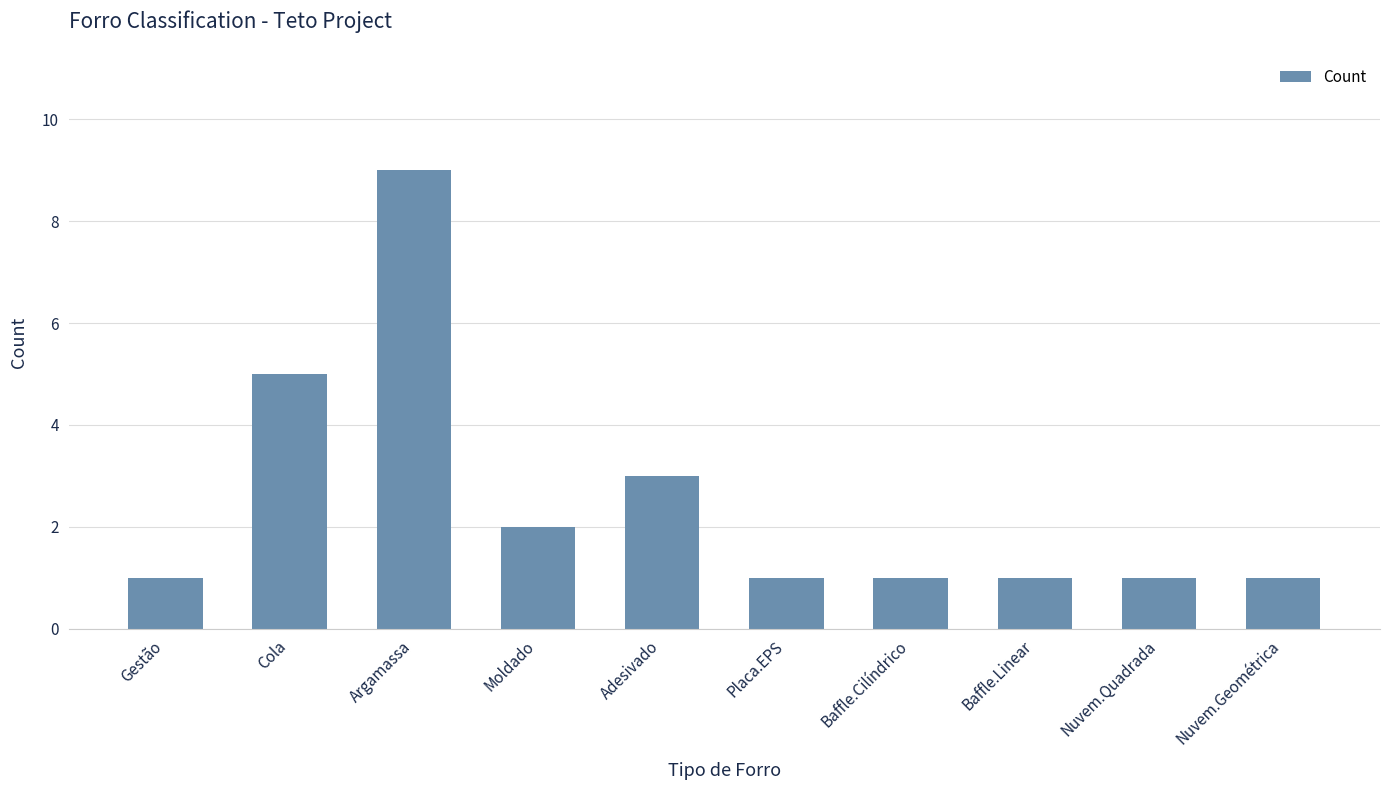

True or false: the data shows 2 at Adesivado.

False